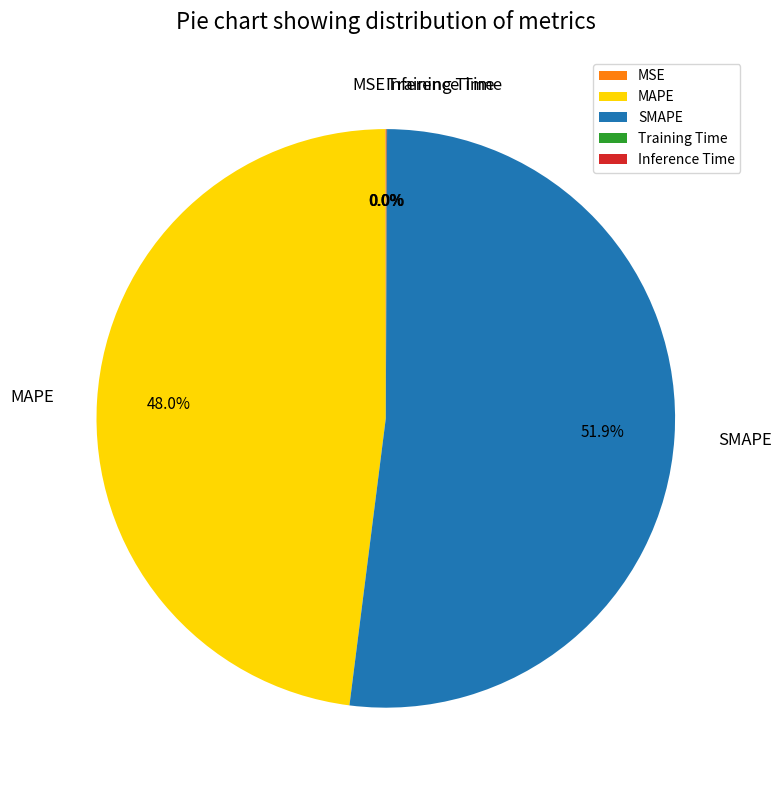

To the nearest percent, what is the difference between the largest and smallest slice percentages?

52%